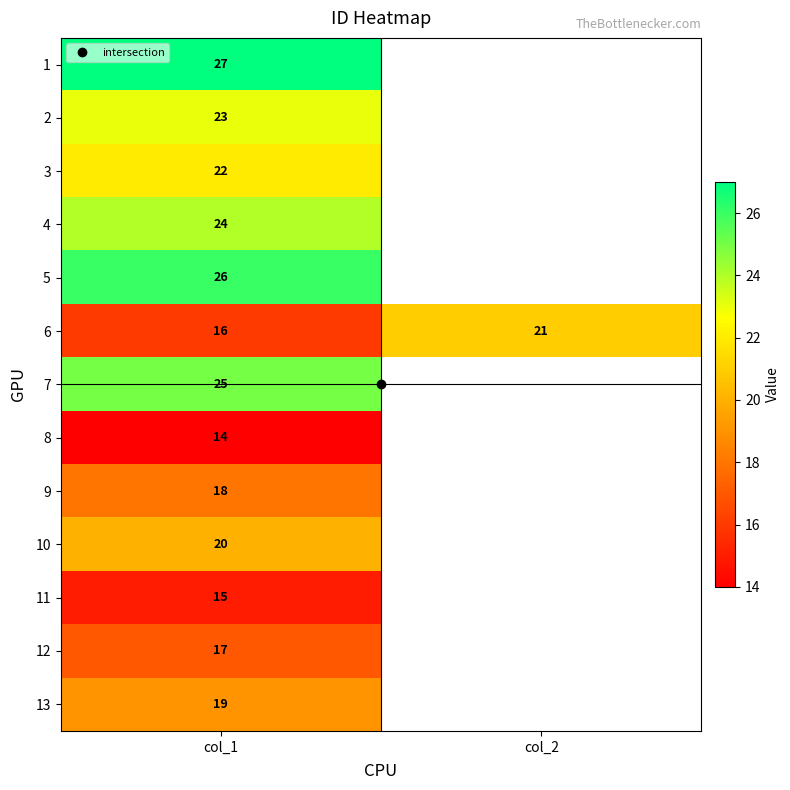

The value of 10 at col_1 is 4.2. True or false?

False